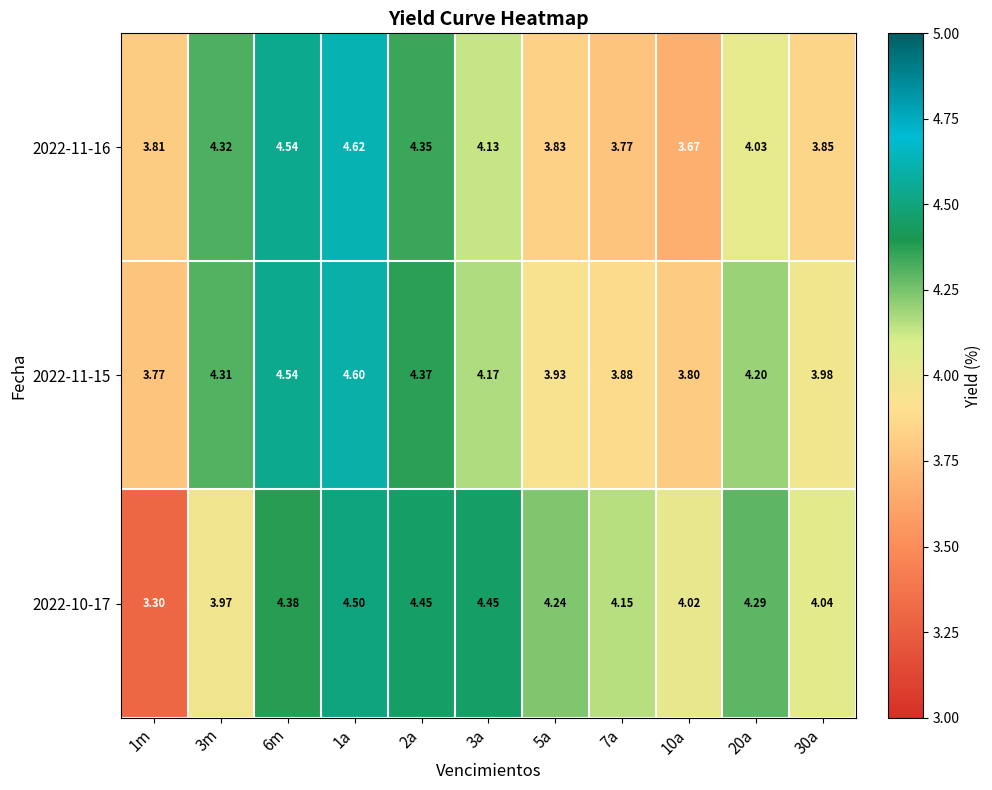

Is the value of 2022-11-15 at 10a greater than the value of 2022-11-16 at 3a?

No